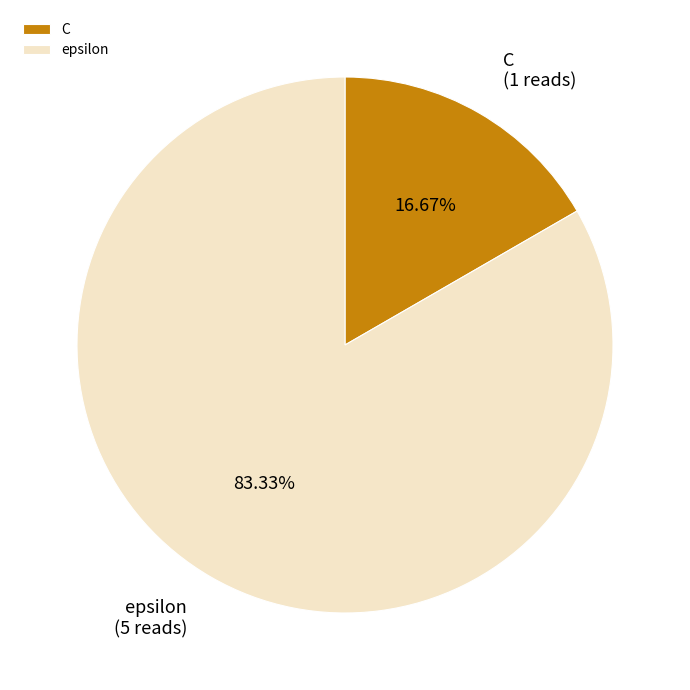

To the nearest percent, what is the difference between the largest and smallest slice percentages?

67%